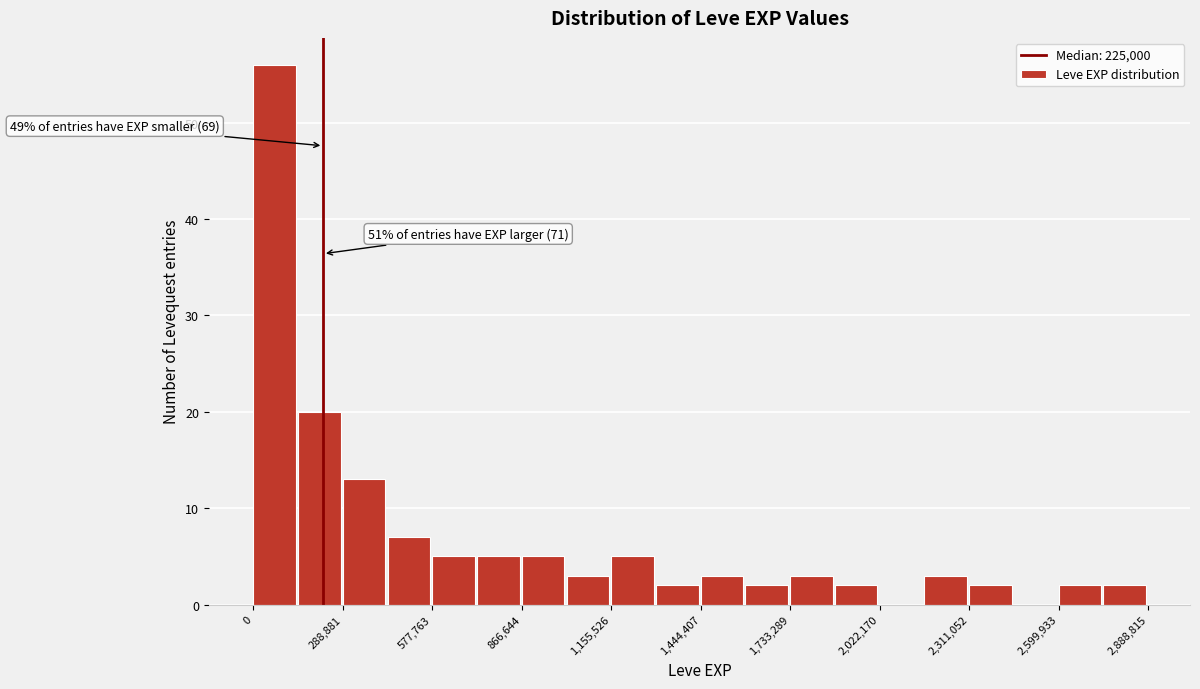

Read against the x-axis, roughly where is the centre of the tallest bar?

50000